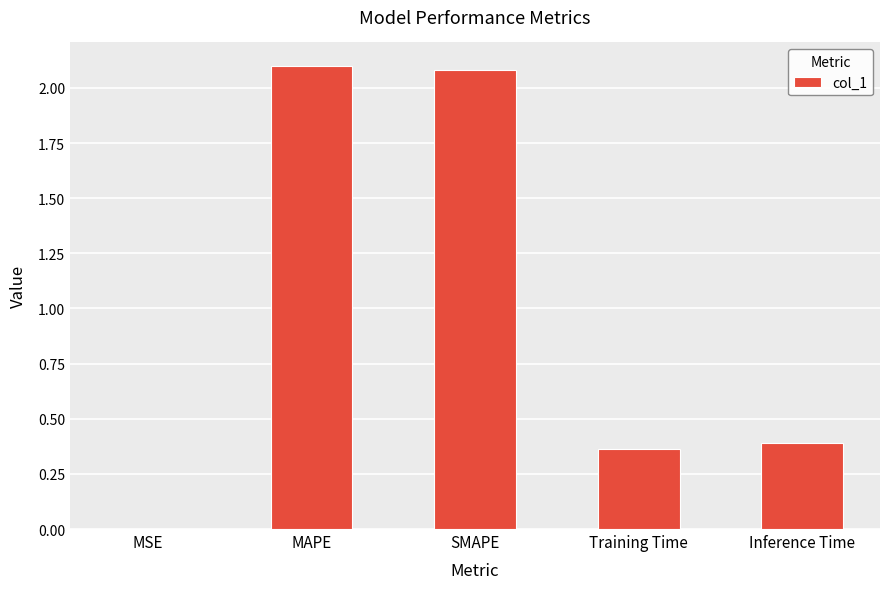

Are the bars horizontal?

No